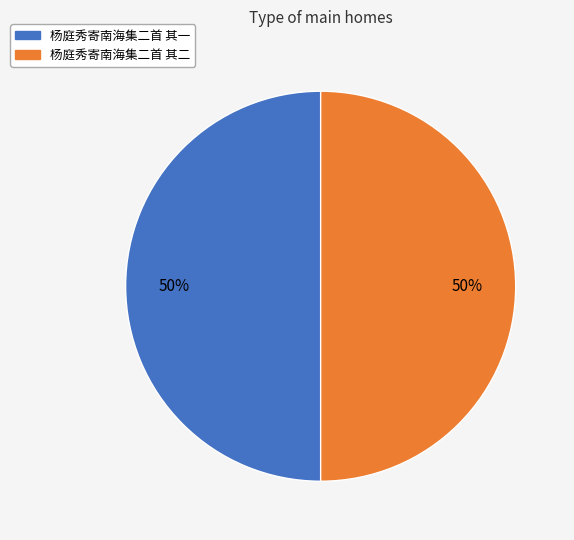

To the nearest percent, what portion does 杨庭秀寄南海集二首 其一 represent?

50%